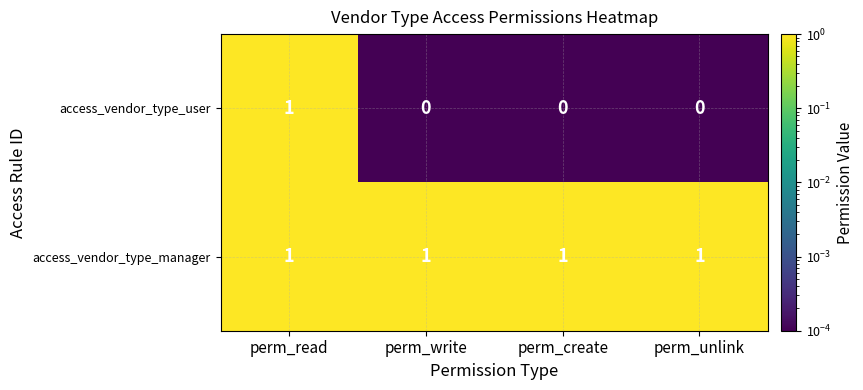

The value of access_vendor_type_manager at perm_unlink is 1. True or false?

True